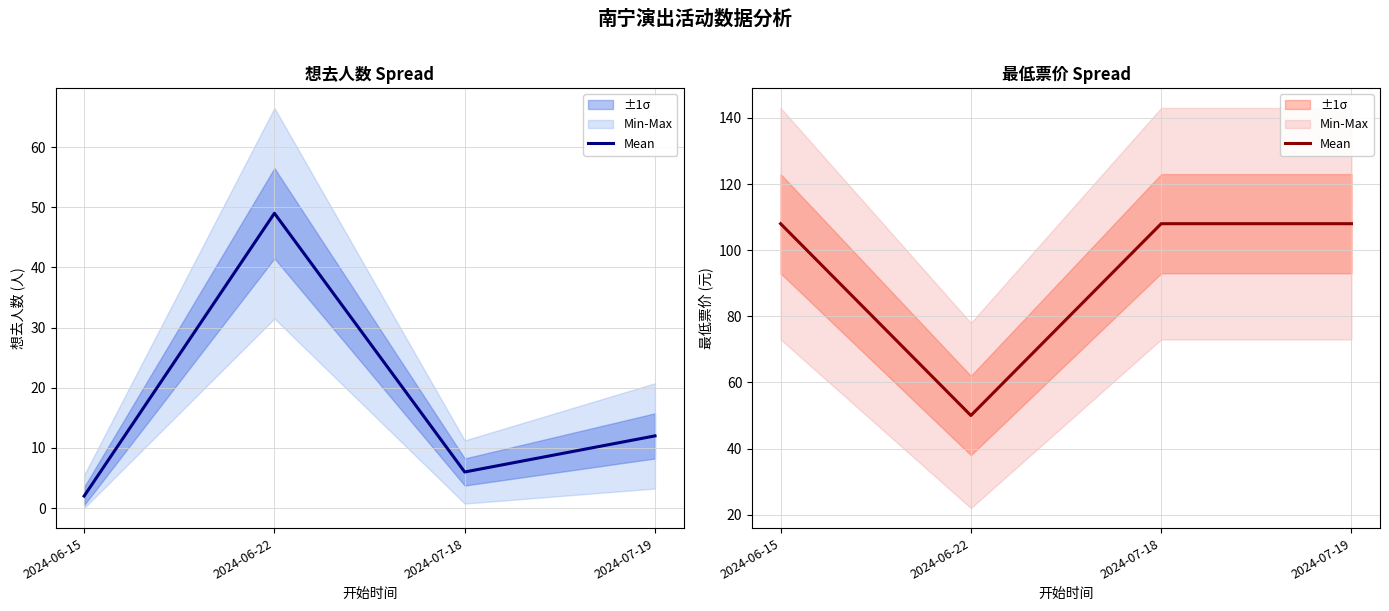

List the labels in order of value, smallest first.

2024-06-22, 2024-06-15, 2024-07-18, 2024-07-19